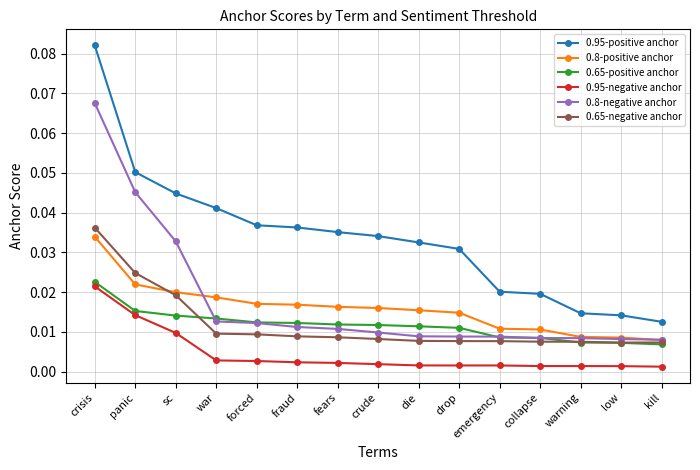

What is the label of the 13th point from the right?

sc